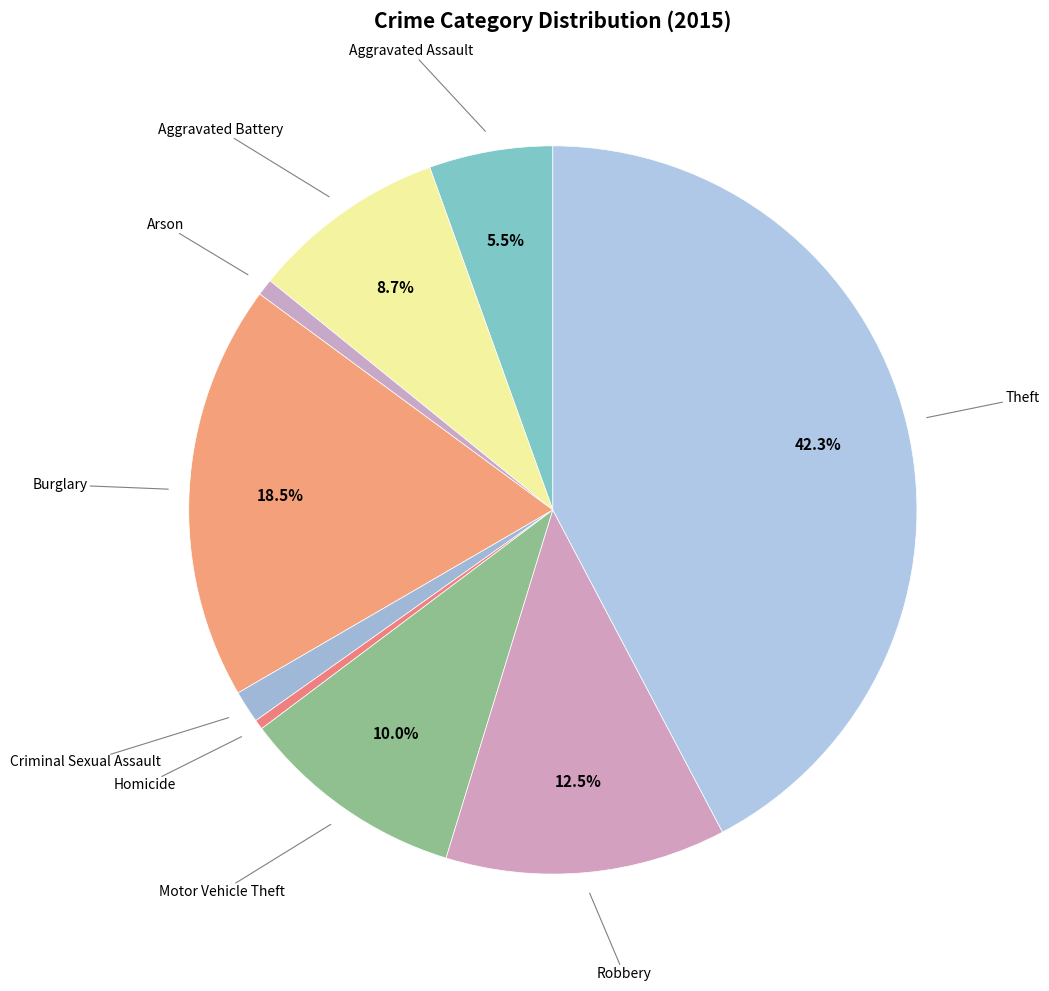

Rank the categories by value from highest to lowest.

Theft, Burglary, Robbery, Motor Vehicle Theft, Aggravated Battery, Aggravated Assault, Criminal Sexual Assault, Arson, Homicide